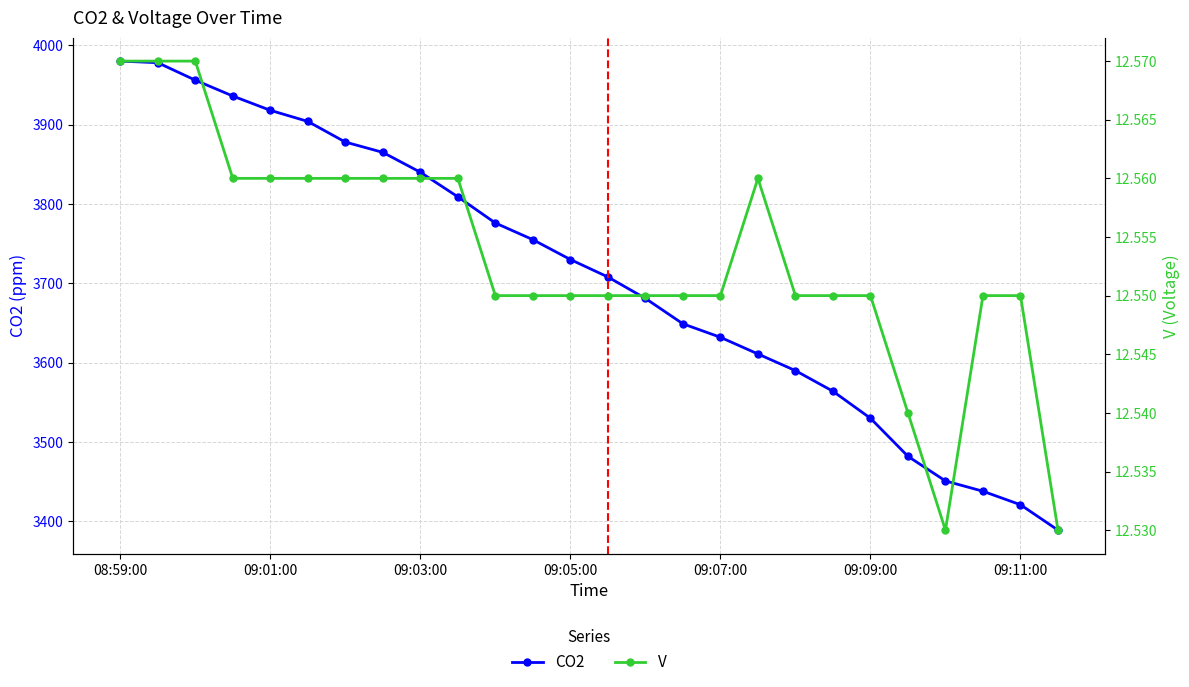

Does the chart display data point markers on the line(s)?

Yes